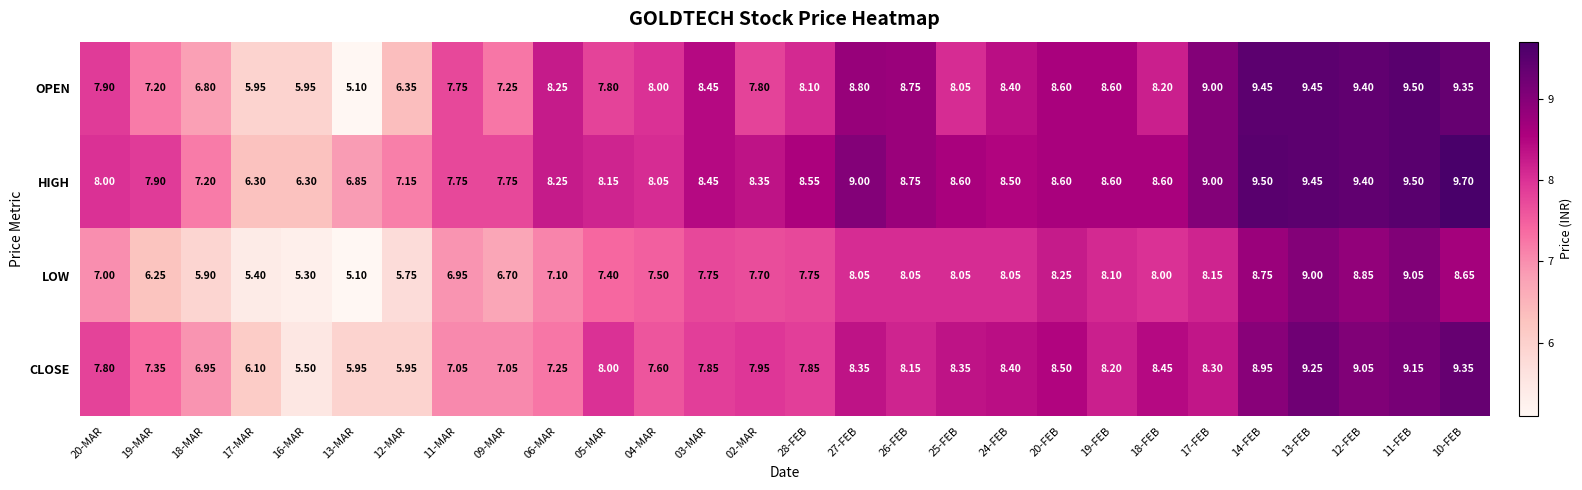

At which category is the sum across all series the highest?

11-FEB